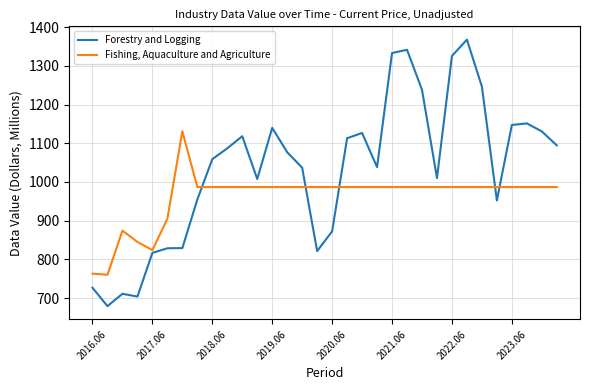

Which series has the widest spread of values?

Forestry and Logging